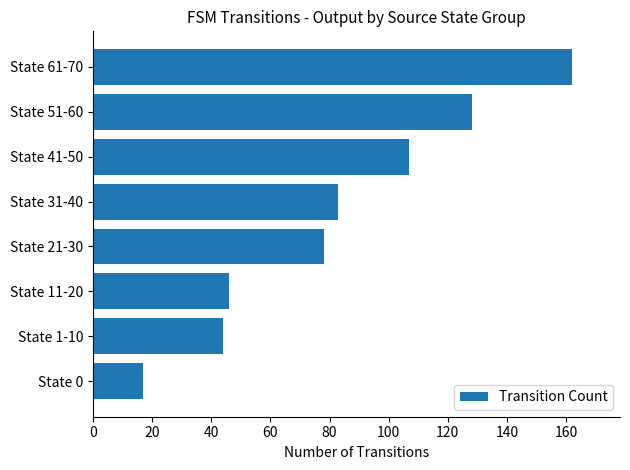

Rank the categories by value from lowest to highest.

State 0, State 1-10, State 11-20, State 21-30, State 31-40, State 41-50, State 51-60, State 61-70